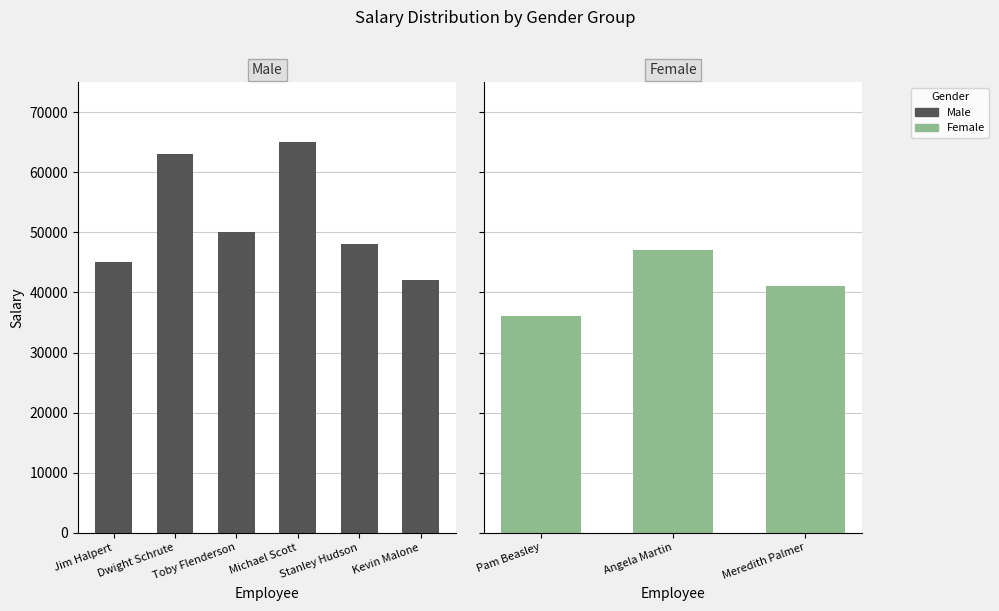

Which category has the lowest value across all series?

Kevin Malone